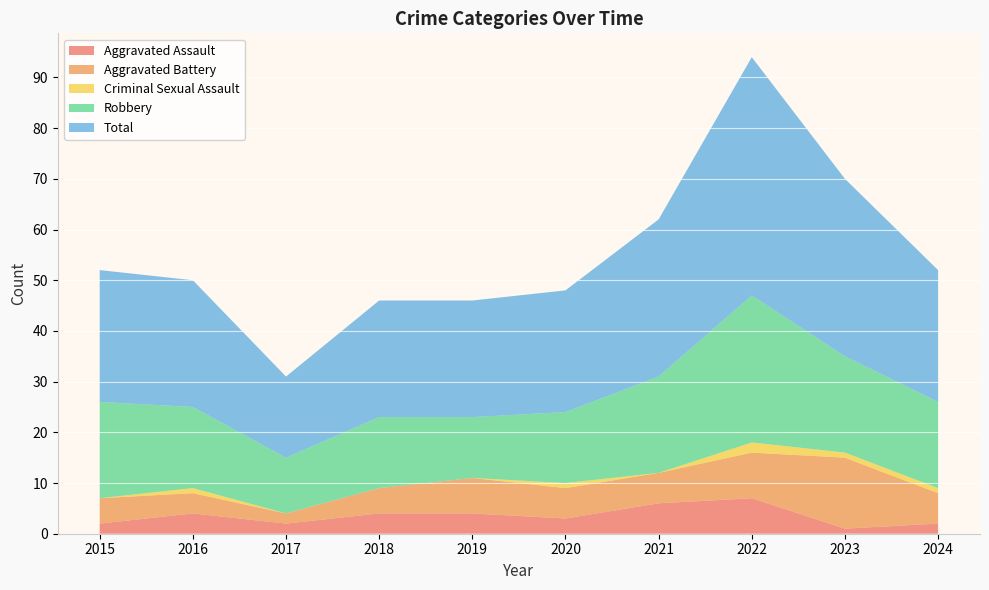

Reading left to right, what are all the values shown in this chart?

Aggravated Assault: 2	4	2	4	4	3	6	7	1	2
Aggravated Battery: 5	4	2	5	7	6	6	9	14	6
Criminal Sexual Assault: 0	1	0	0	0	1	0	2	1	1
Robbery: 19	16	11	14	12	14	19	29	19	17
Total: 26	25	16	23	23	24	31	47	35	26